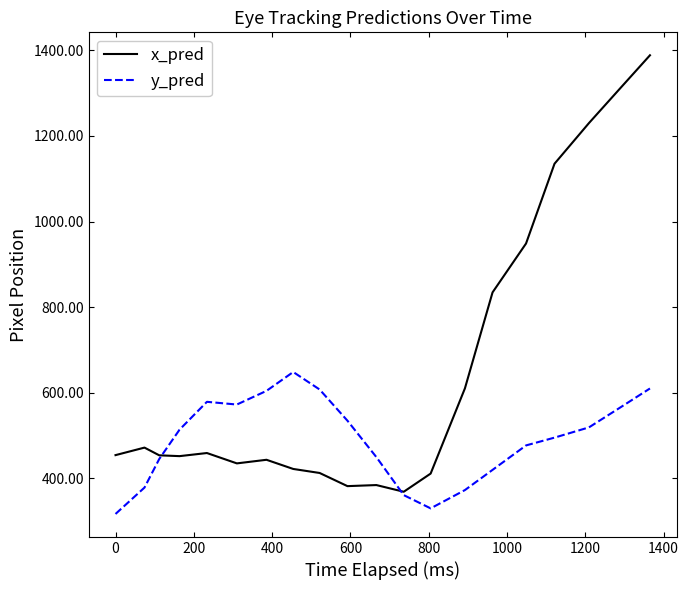

Count the number of data series in this chart.

2